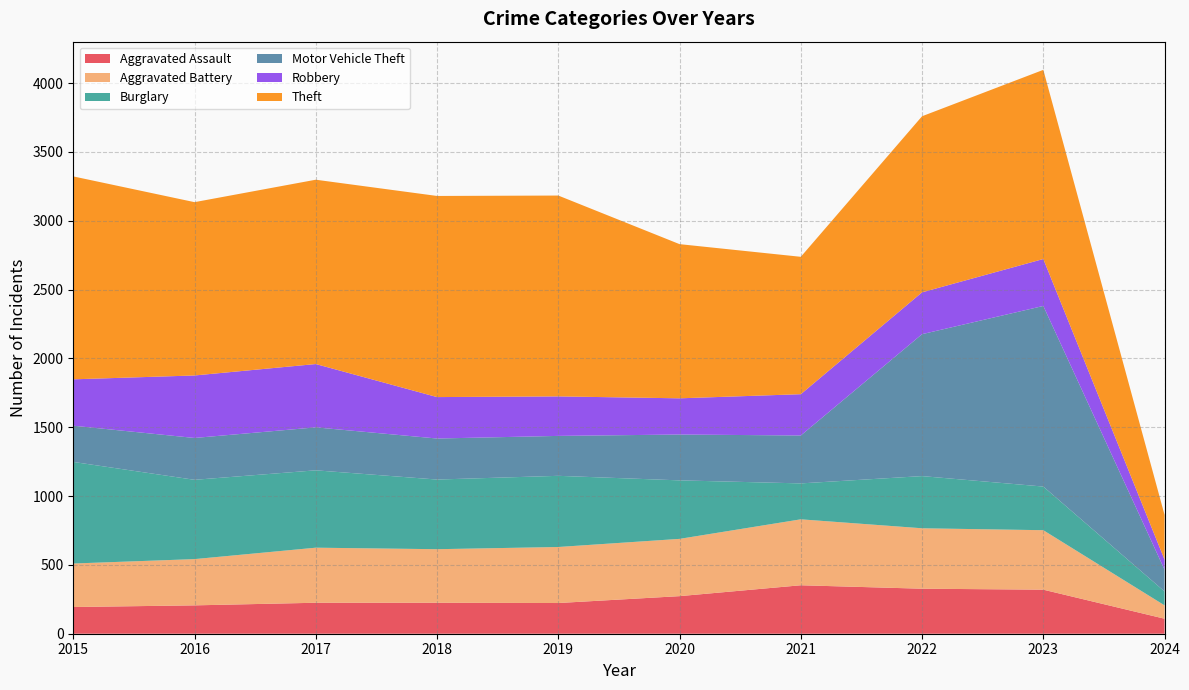

Reading right to left, what are all the values shown in this chart?

Aggravated Assault: 109	320	327	352	273	223	225	225	206	194
Aggravated Battery: 97	432	439	479	416	407	389	400	336	316
Burglary: 101	317	379	261	425	517	506	562	576	738
Motor Vehicle Theft: 158	1312	1031	348	333	290	298	312	304	263
Robbery: 73	341	304	300	263	287	301	460	454	337
Theft: 325	1374	1279	998	1120	1459	1461	1339	1259	1474